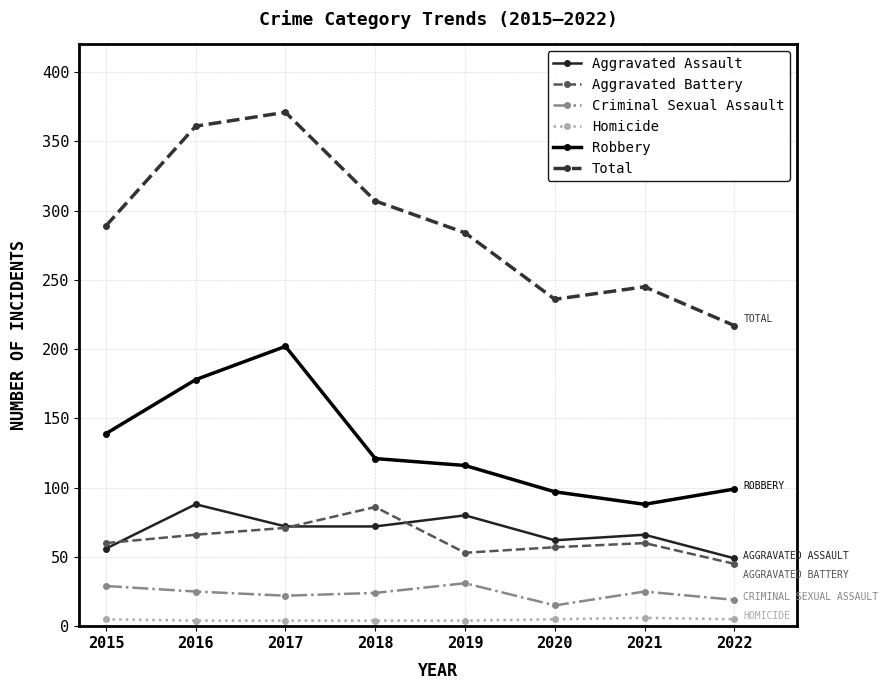

What is the value of the Total point at the 3rd from the left?

371